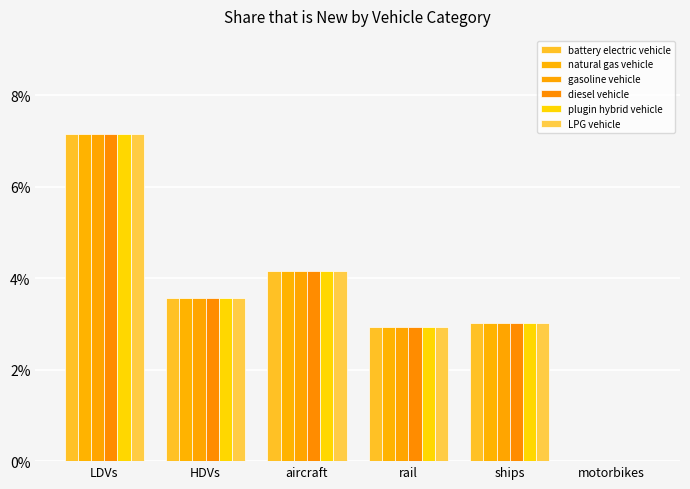

How many values in the natural gas vehicle series exceed 0?

5